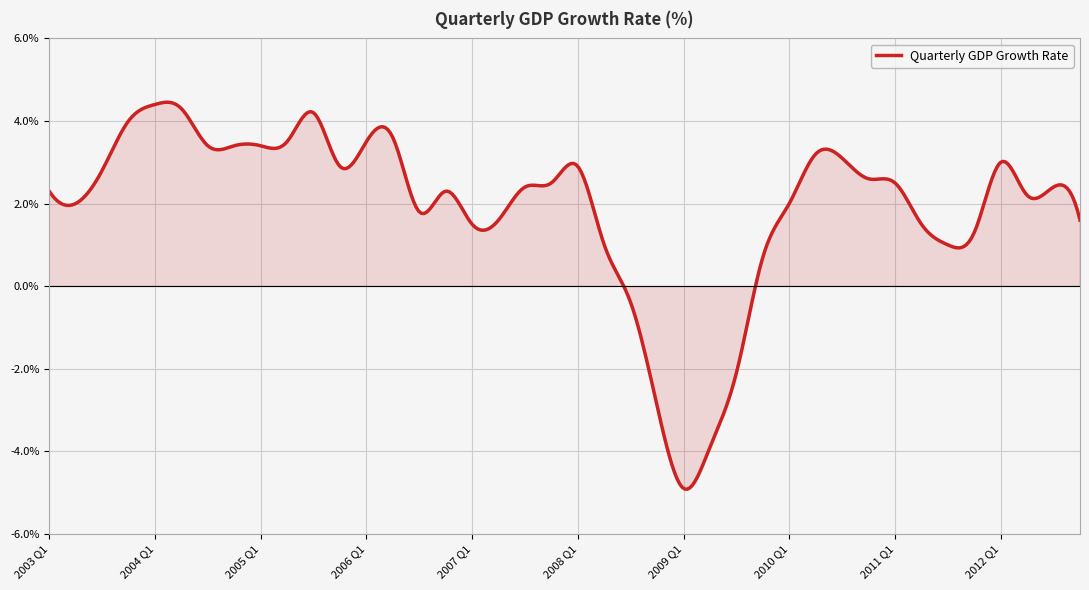

What is the minimum value shown in the chart?

-4.9